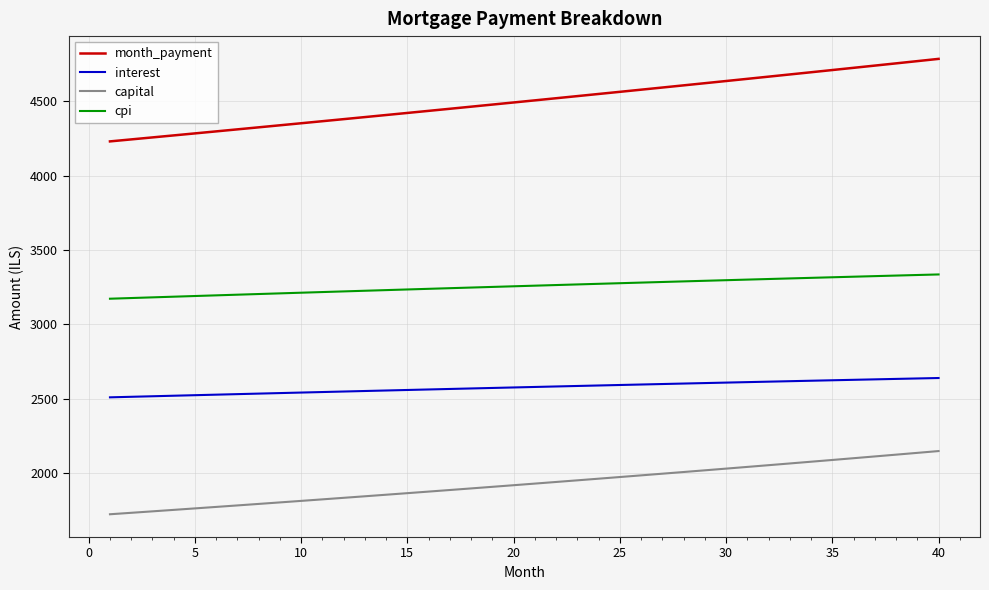

What is the difference between the maximum and minimum values in the capital series?

425.1